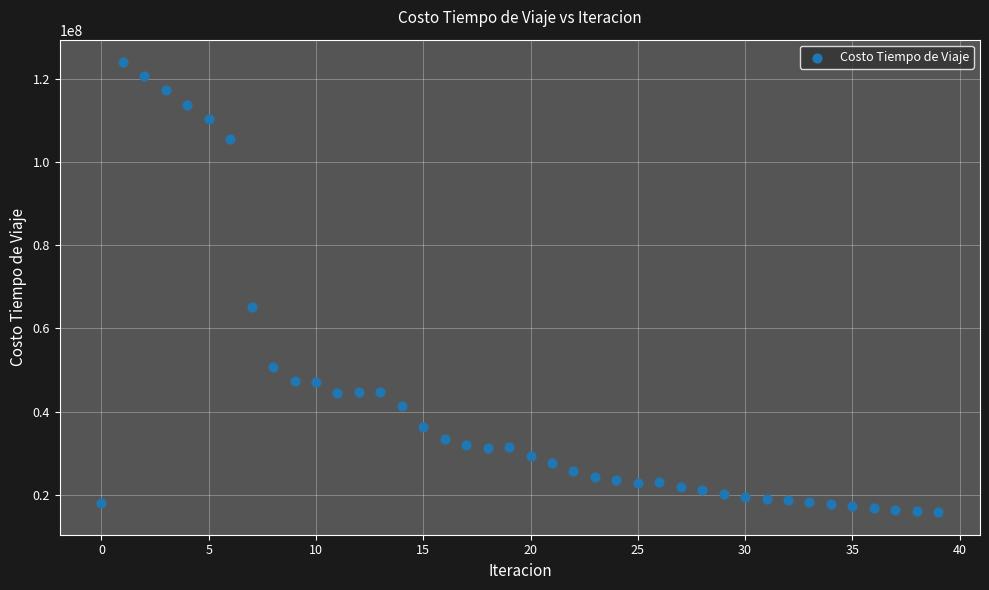

What Y value in the scatter plot is closest to 69875838?

65055270.0